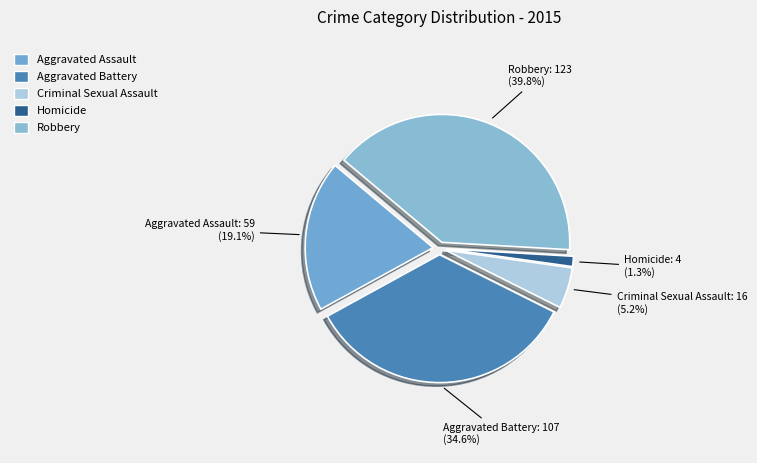

Which slice is the smallest?

Homicide